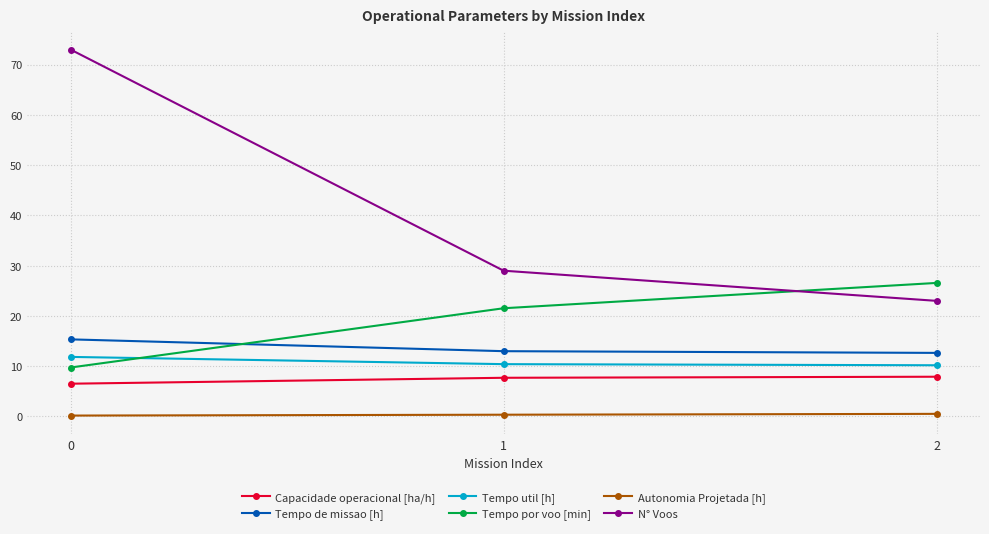

True or false: Capacidade operacional [ha/h] has a value of 1.9 at 1.

False